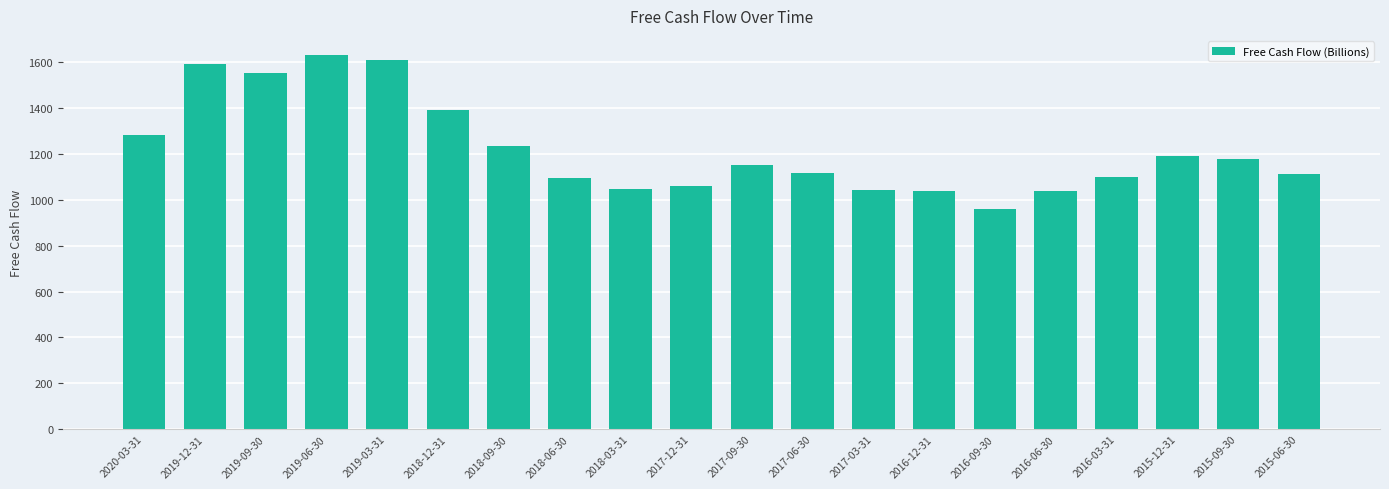

Where does the data first go above 1153?

2020-03-31